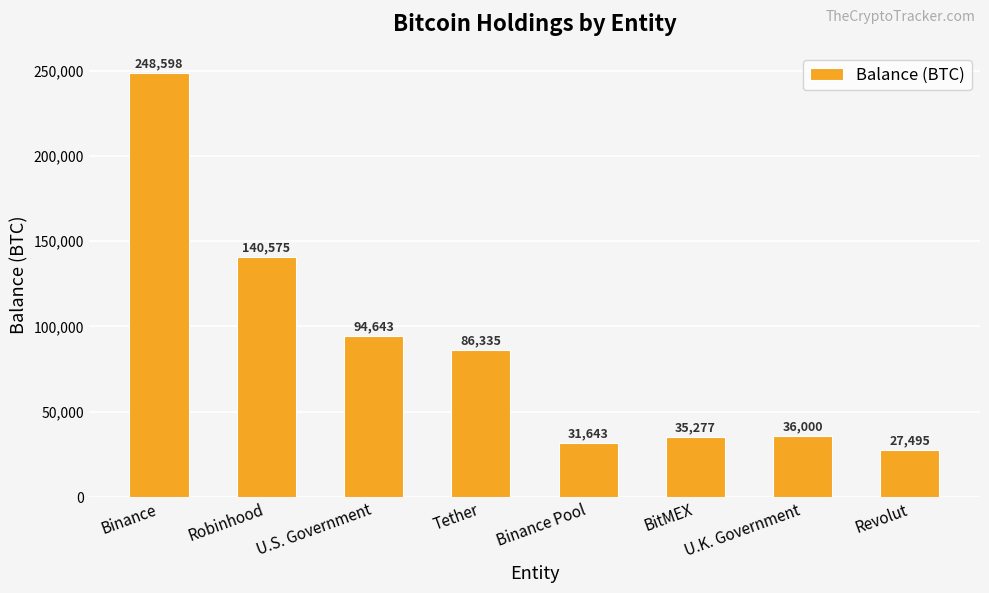

The value at Binance Pool is 31643.4. True or false?

True